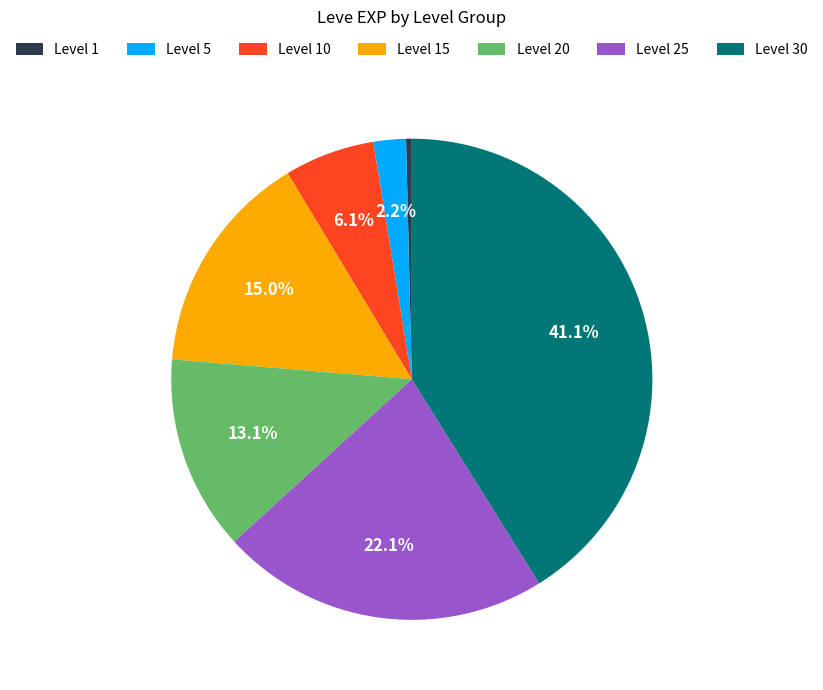

What portion of the pie excludes Level 5?

97.8%